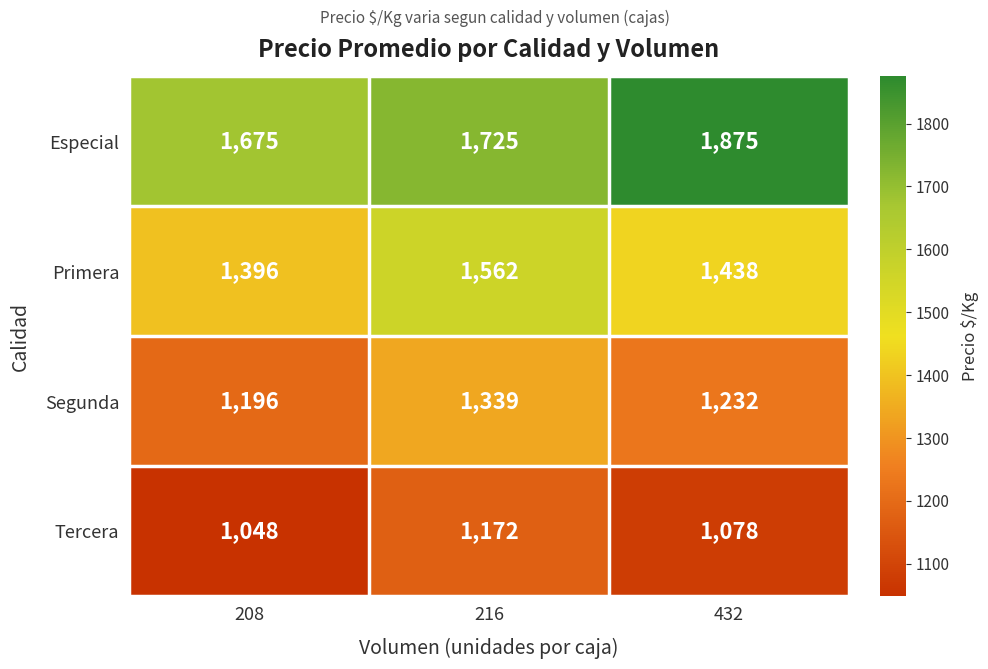

Reading left to right, extract all data points from this chart.

Especial: 1675	1725	1875
Primera: 1396	1562	1438
Segunda: 1196	1339	1232
Tercera: 1048	1172	1078